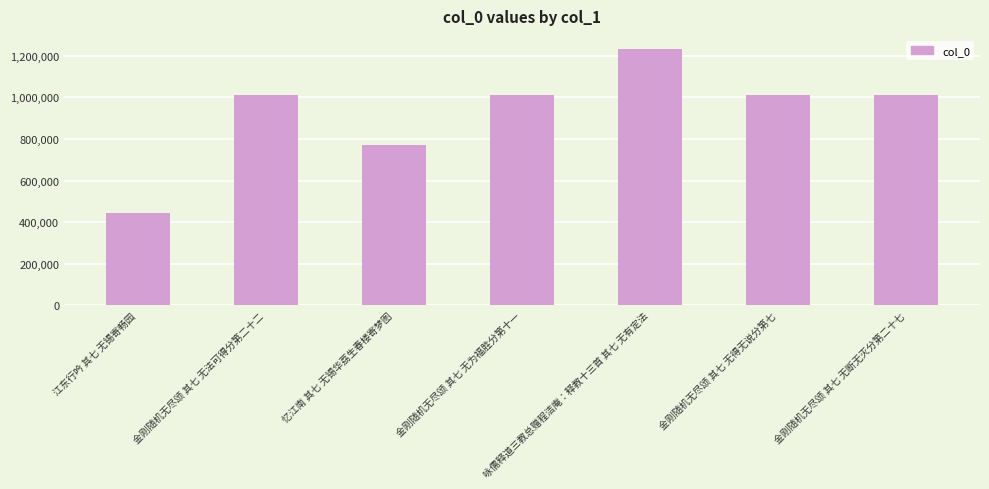

True or false: the data shows 1011447 at 金刚随机无尽颂 其七 无法可得分第二十二.

True